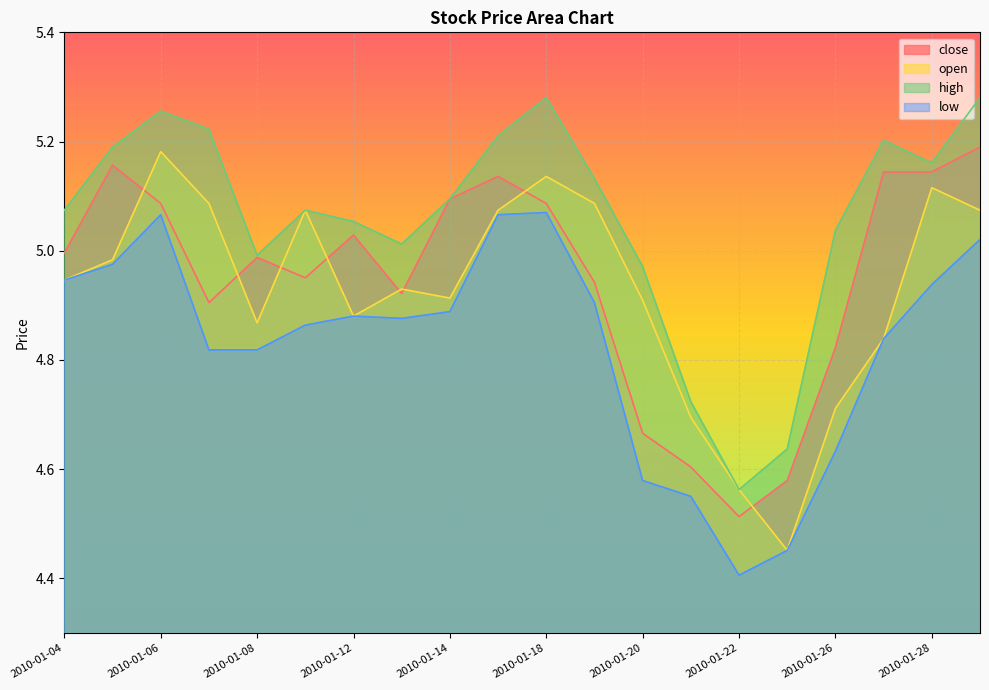

Where is the first local minimum for close?

2010-01-07